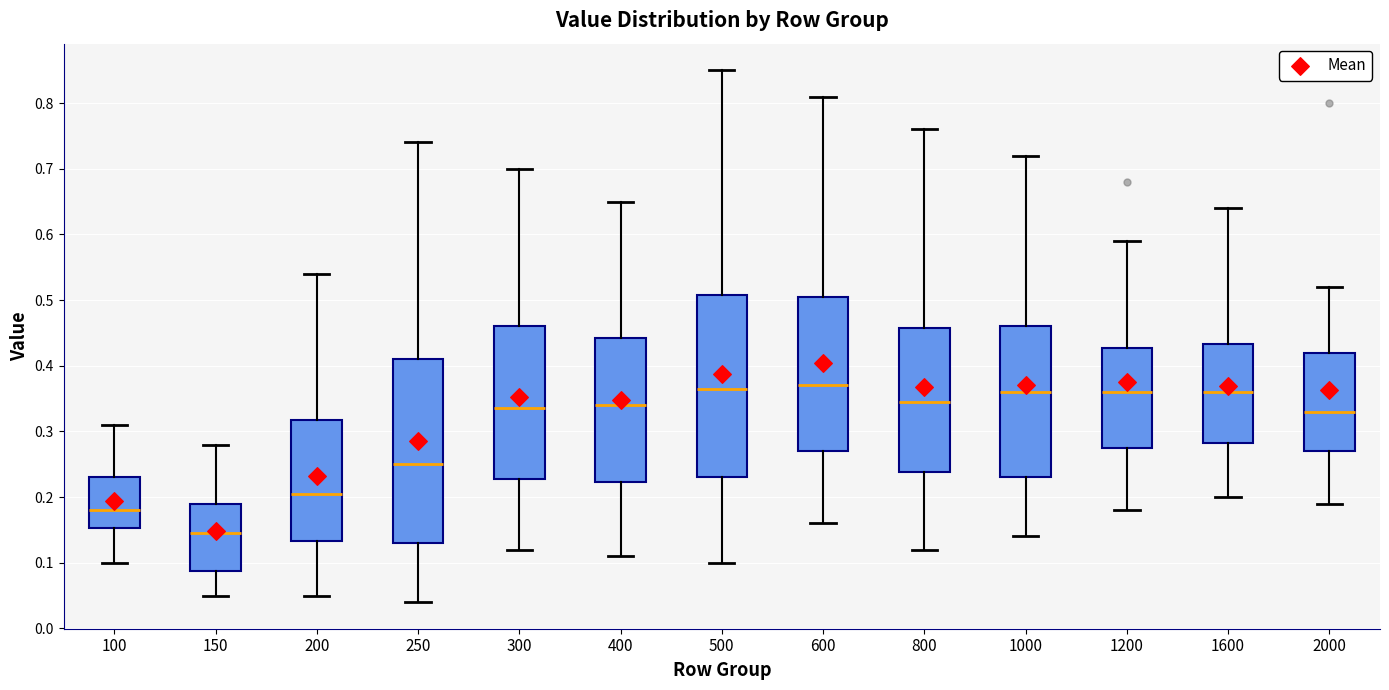

Reading left to right, read every box against the y-axis: the position of its median line, the range the box covers, and the ends of its whiskers. The values are not printed on the chart, so give them approximately, as read against the axis.

100: median 0.18, box 0.15 to 0.23, whiskers 0.10 to 0.31
150: median 0.15, box 0.09 to 0.19, whiskers 0.05 to 0.28
200: median 0.21, box 0.13 to 0.32, whiskers 0.05 to 0.54
250: median 0.25, box 0.13 to 0.41, whiskers 0.04 to 0.74
300: median 0.34, box 0.23 to 0.46, whiskers 0.12 to 0.70
400: median 0.34, box 0.22 to 0.44, whiskers 0.11 to 0.65
500: median 0.37, box 0.23 to 0.51, whiskers 0.10 to 0.85
600: median 0.37, box 0.27 to 0.51, whiskers 0.16 to 0.81
800: median 0.35, box 0.24 to 0.46, whiskers 0.12 to 0.76
1000: median 0.36, box 0.23 to 0.46, whiskers 0.14 to 0.72
1200: median 0.36, box 0.28 to 0.43, whiskers 0.18 to 0.59
1600: median 0.36, box 0.28 to 0.43, whiskers 0.20 to 0.64
2000: median 0.33, box 0.27 to 0.42, whiskers 0.19 to 0.52